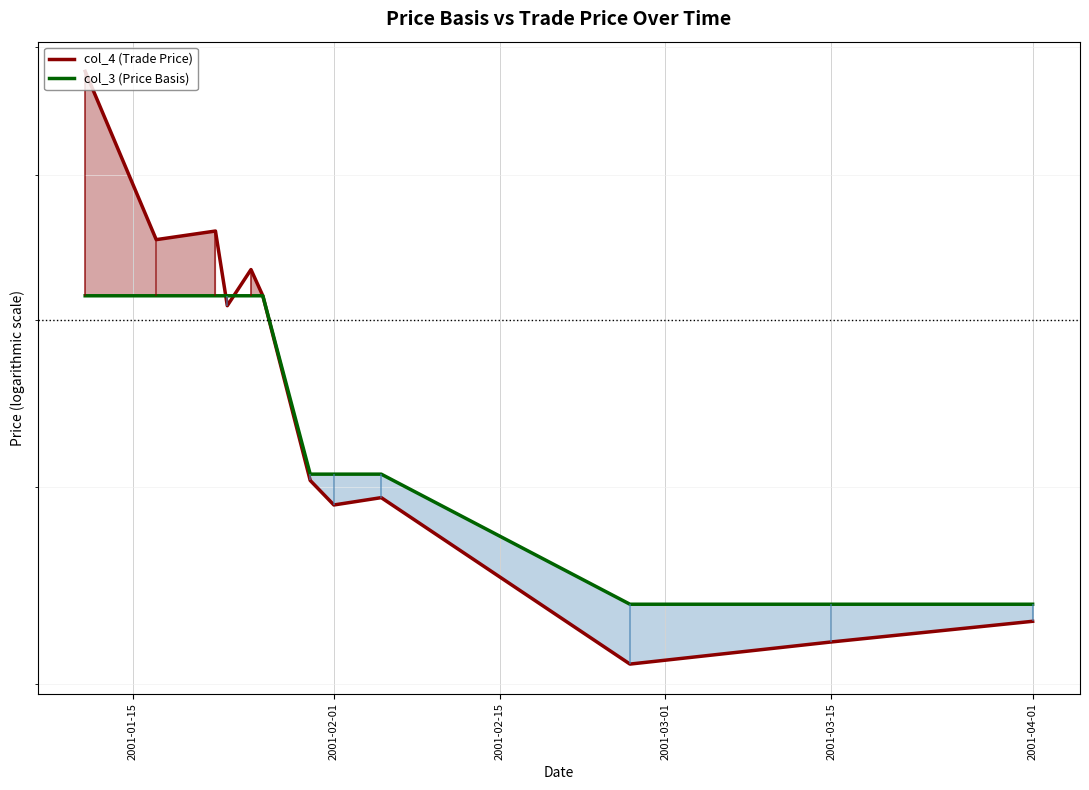

What is the spread (max minus min) of values at 2001-03-01?

0.1